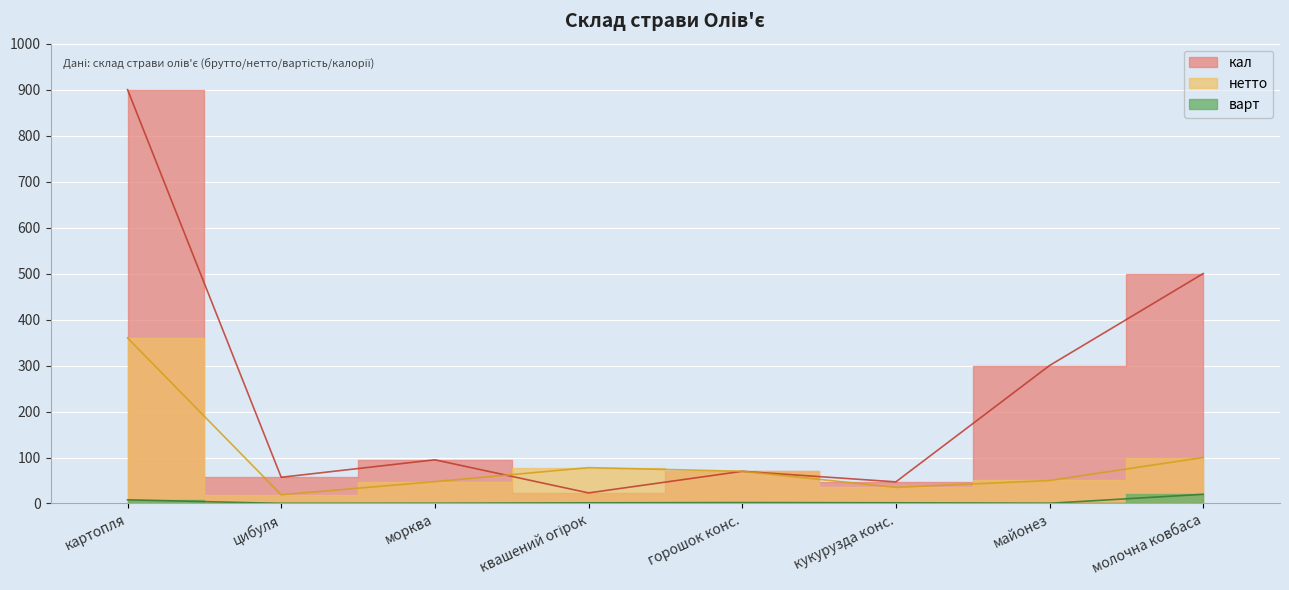

How many data points in варт are less than 1?

3